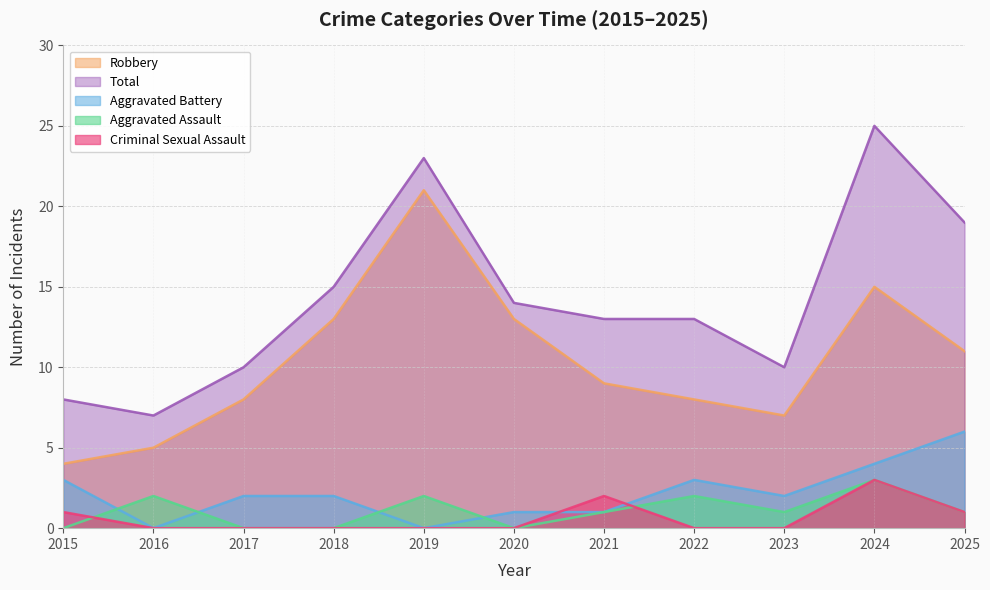

What is the greatest value displayed?

25